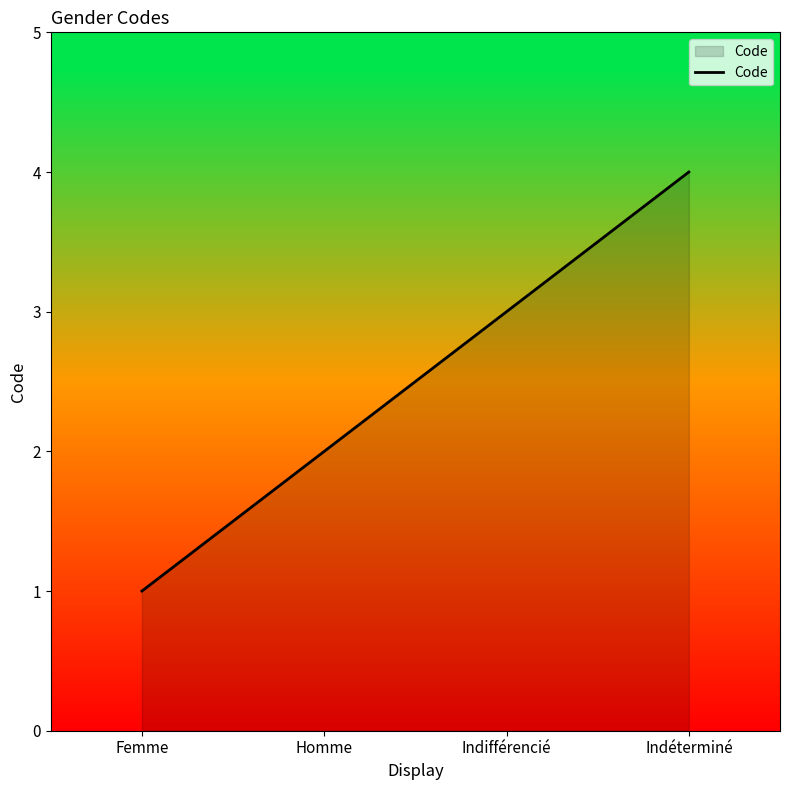

Is it true that the value at Indéterminé is 4?

True